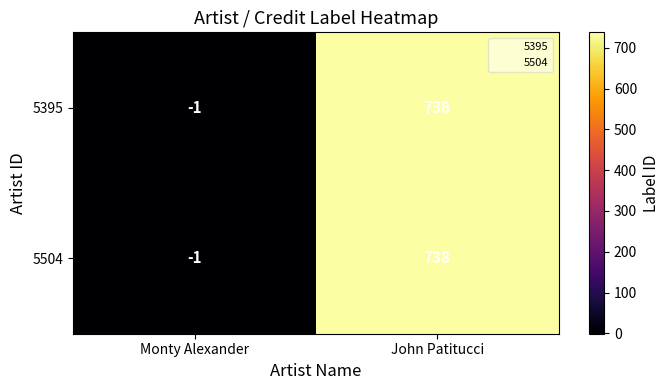

Is it true that 5395 equals -1 at Monty Alexander?

True